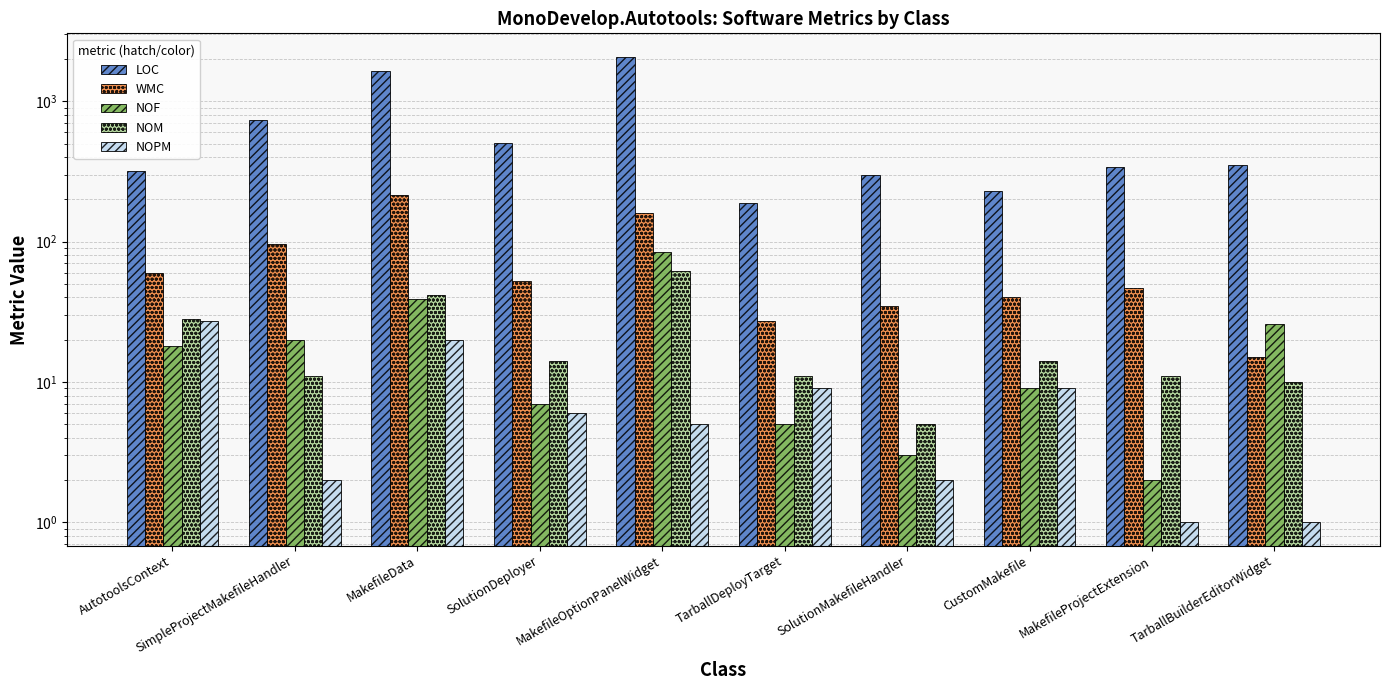

What is the difference between the second highest and second lowest values in the WMC series?

134